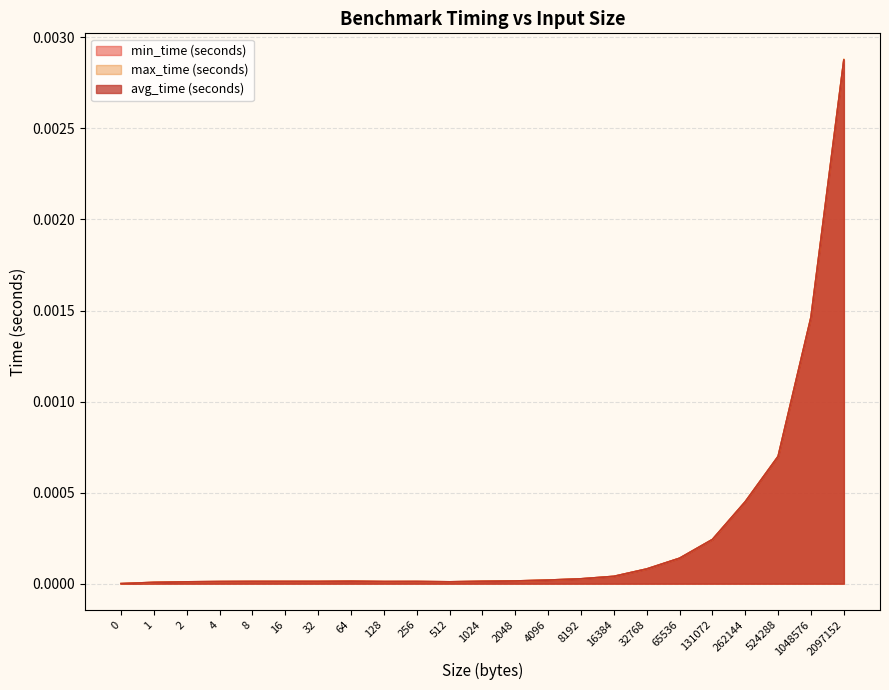

Which category has the highest value across all series?

2097152